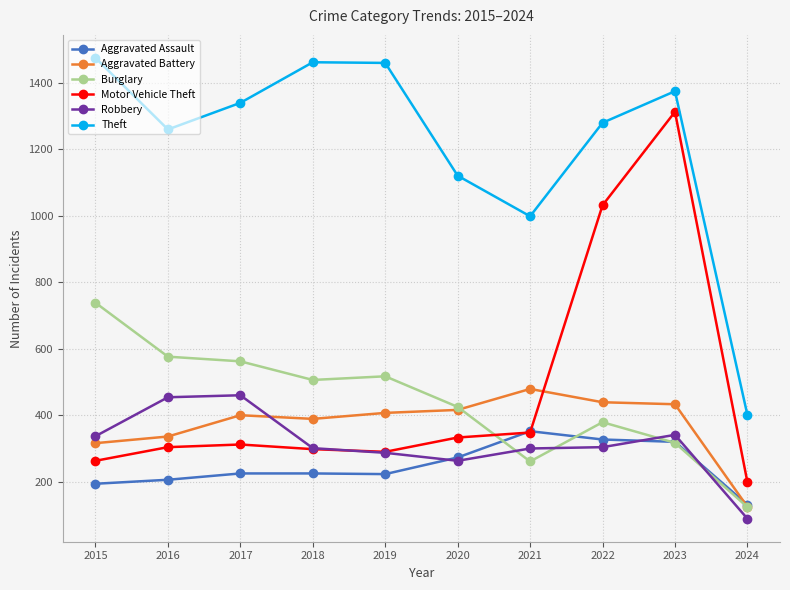

What is the difference between the highest and lowest values at 2020?

857